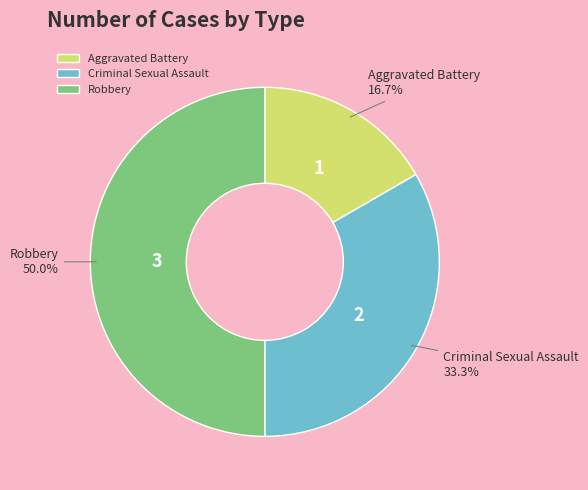

Does Criminal Sexual Assault represent more than half of the total?

No